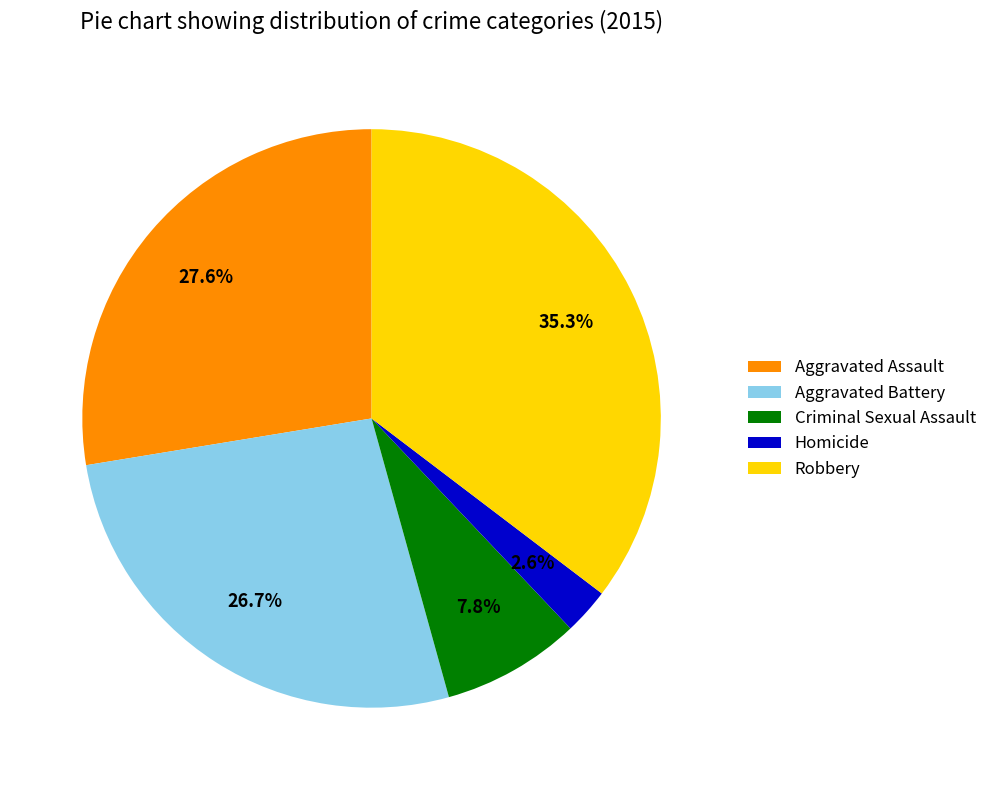

What is the largest slice in the pie chart?

Robbery